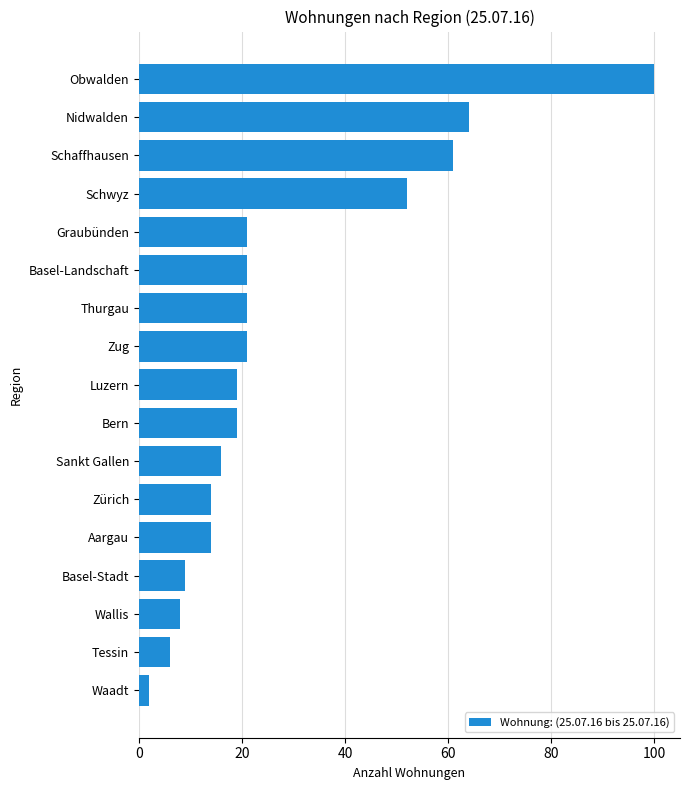

What position from the bottom is Nidwalden?

16